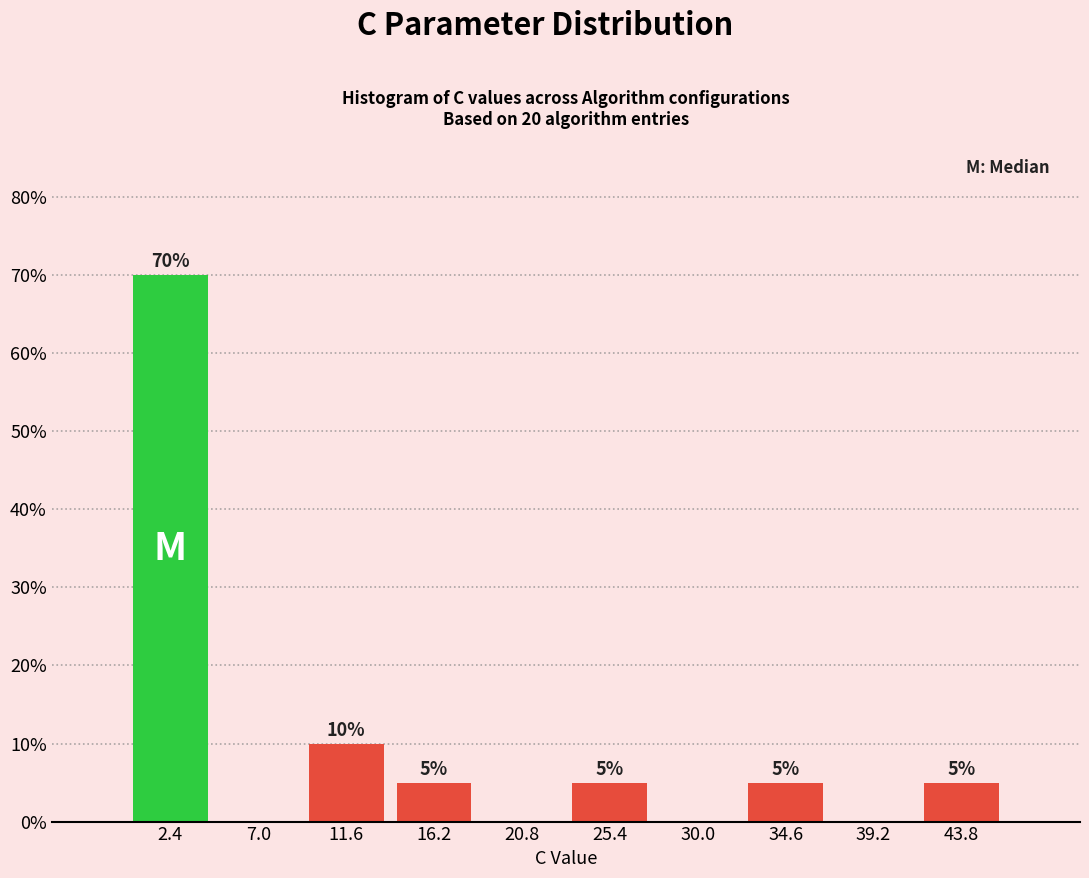

Over which range of the x-axis is the bar tallest?

0.0 to 4.5